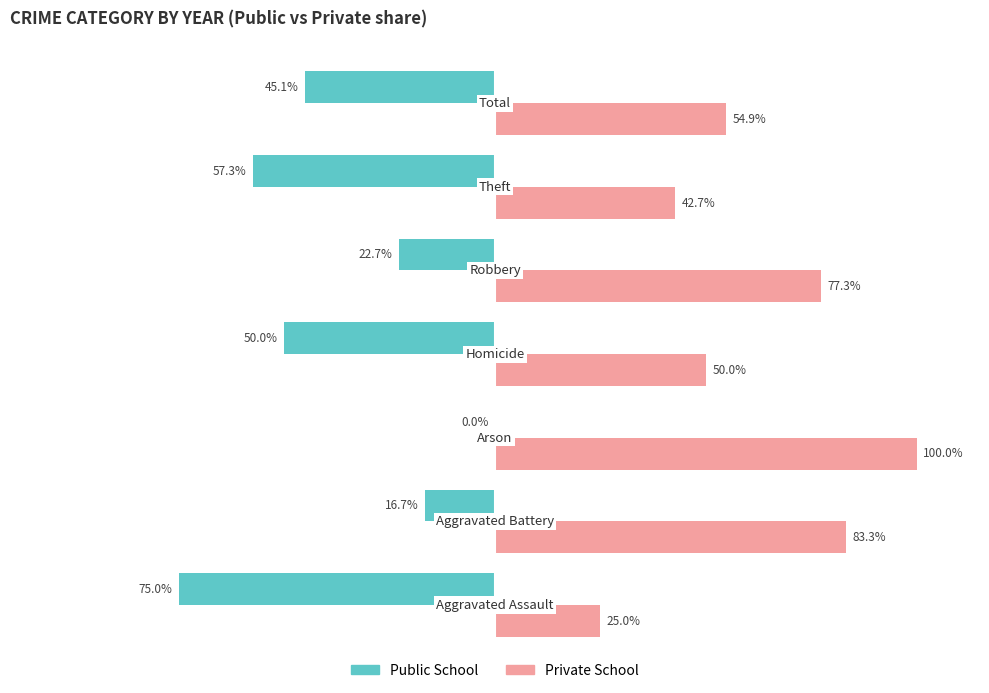

Which series has the largest total across all categories?

Private School